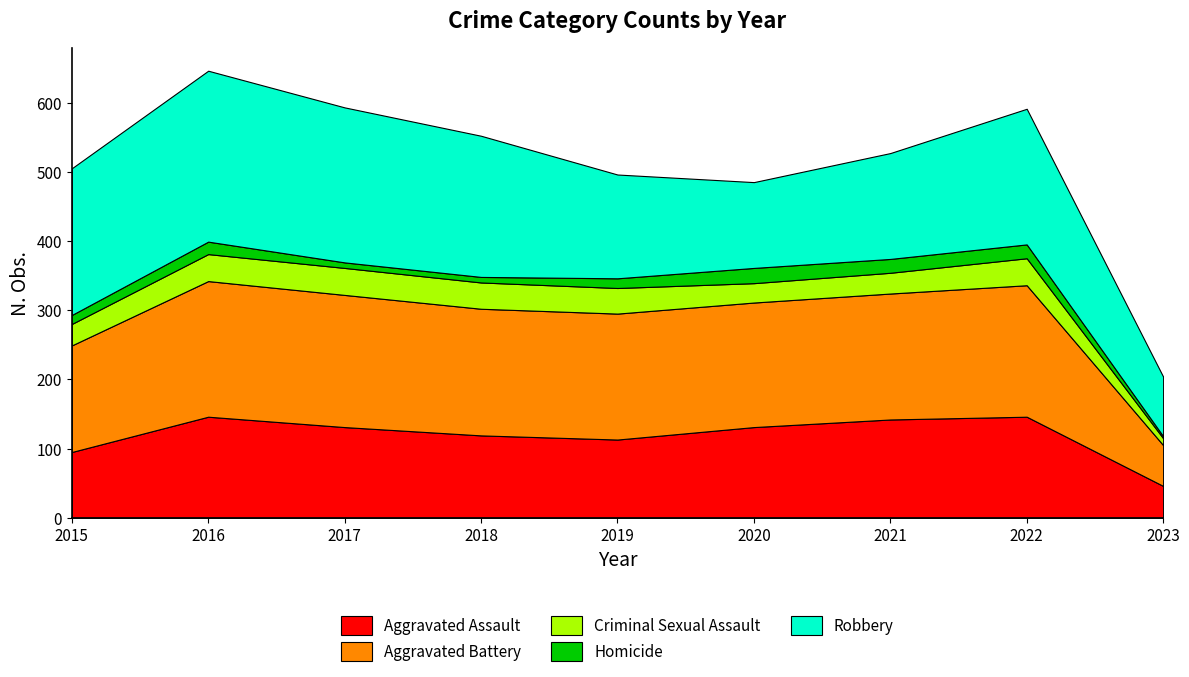

What is the difference between the highest and lowest values at 2021?

162